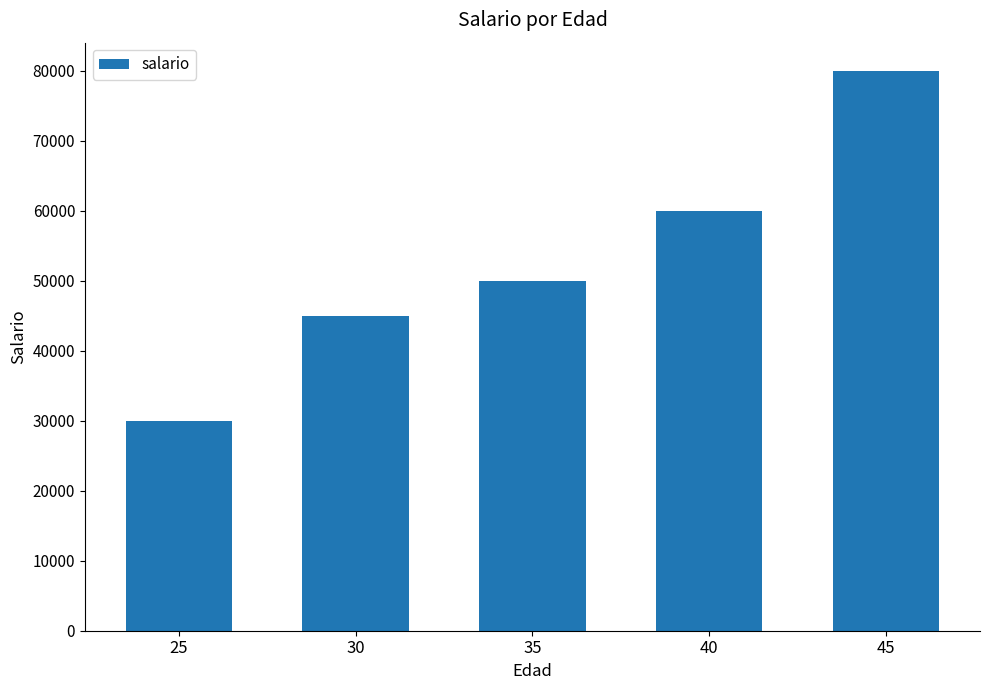

List the labels in order of value, largest first.

45, 40, 35, 30, 25